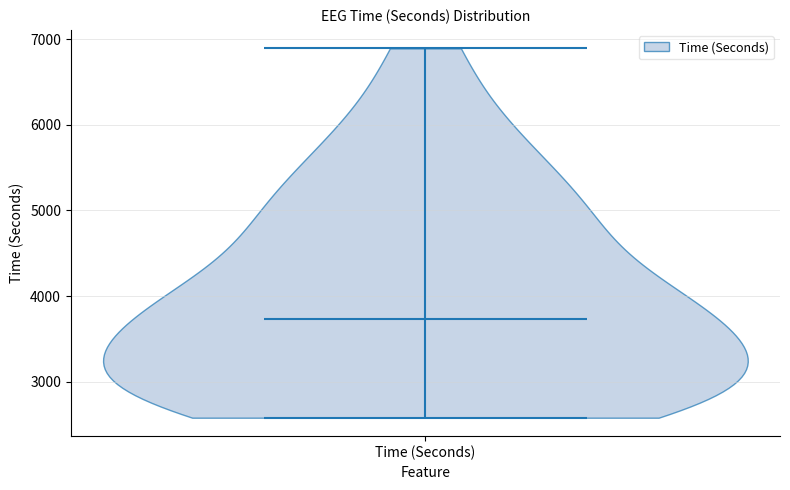

Read this violin plot against the y-axis: where its median line is, and the lowest and highest points the violin reaches. The values are not printed on the chart, so give them approximately, as read against the axis.

median line 3700, lowest point 2600, highest point 6900